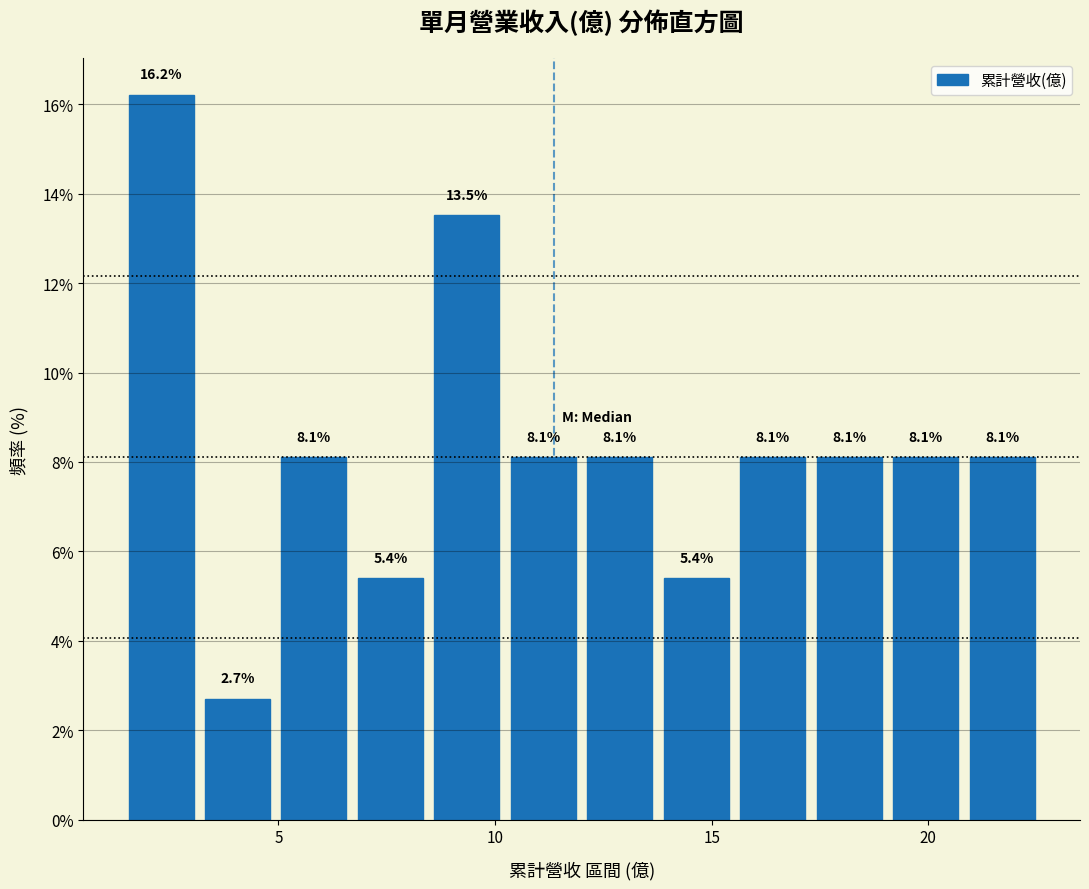

Read against the x-axis, roughly where is the centre of the tallest bar?

2.5